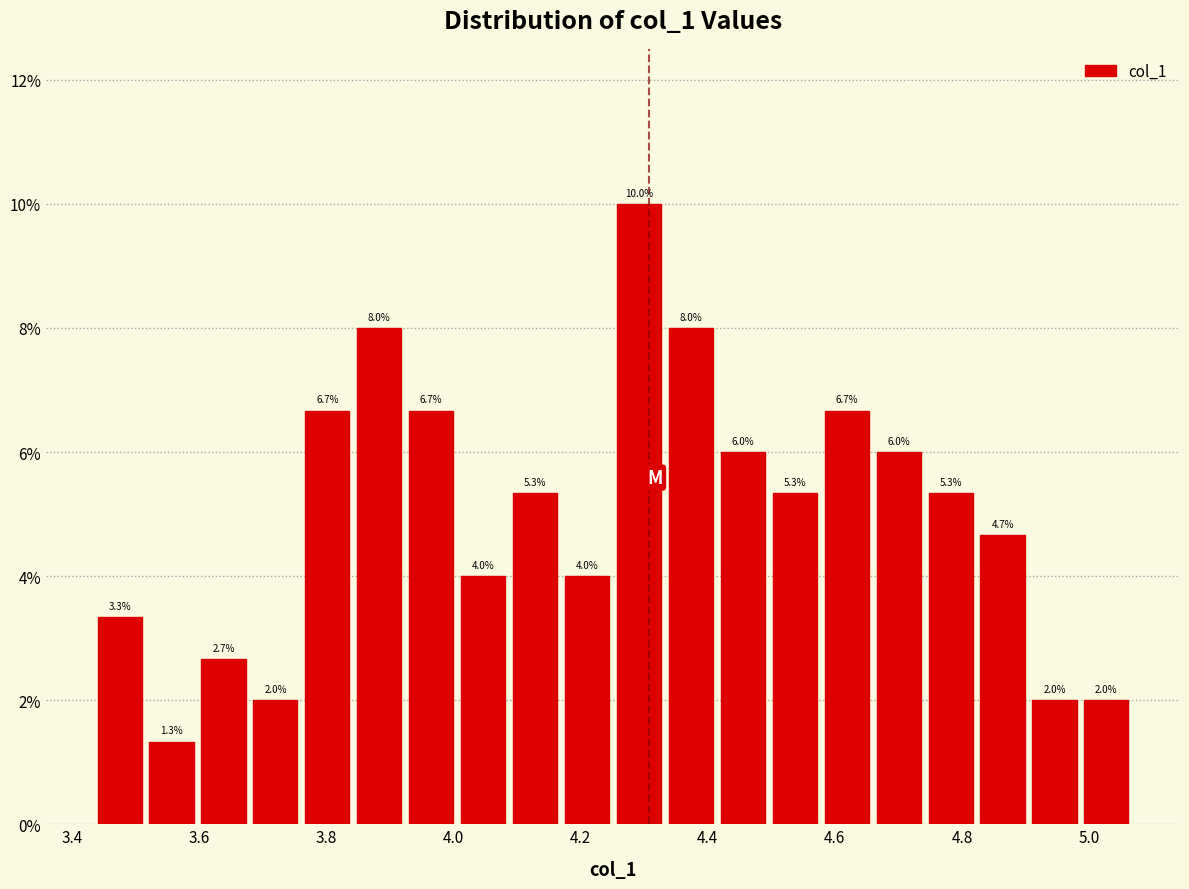

Reading left to right, list every bar in this chart as the range it spans on the x-axis followed by its height. The bar edges are not printed on the chart, so give them approximately, as read against the axis.

3.44 to 3.52: 3.3
3.52 to 3.60: 1.3
3.60 to 3.68: 2.7
3.68 to 3.76: 2.0
3.76 to 3.84: 6.7
3.84 to 3.92: 8.0
3.92 to 4.00: 6.7
4.00 to 4.08: 4.0
4.08 to 4.16: 5.3
4.16 to 4.26: 4.0
4.26 to 4.34: 10.0
4.34 to 4.42: 8.0
4.42 to 4.50: 6.0
4.50 to 4.58: 5.3
4.58 to 4.66: 6.7
4.66 to 4.74: 6.0
4.74 to 4.82: 5.3
4.82 to 4.90: 4.7
4.90 to 4.98: 2.0
4.98 to 5.06: 2.0